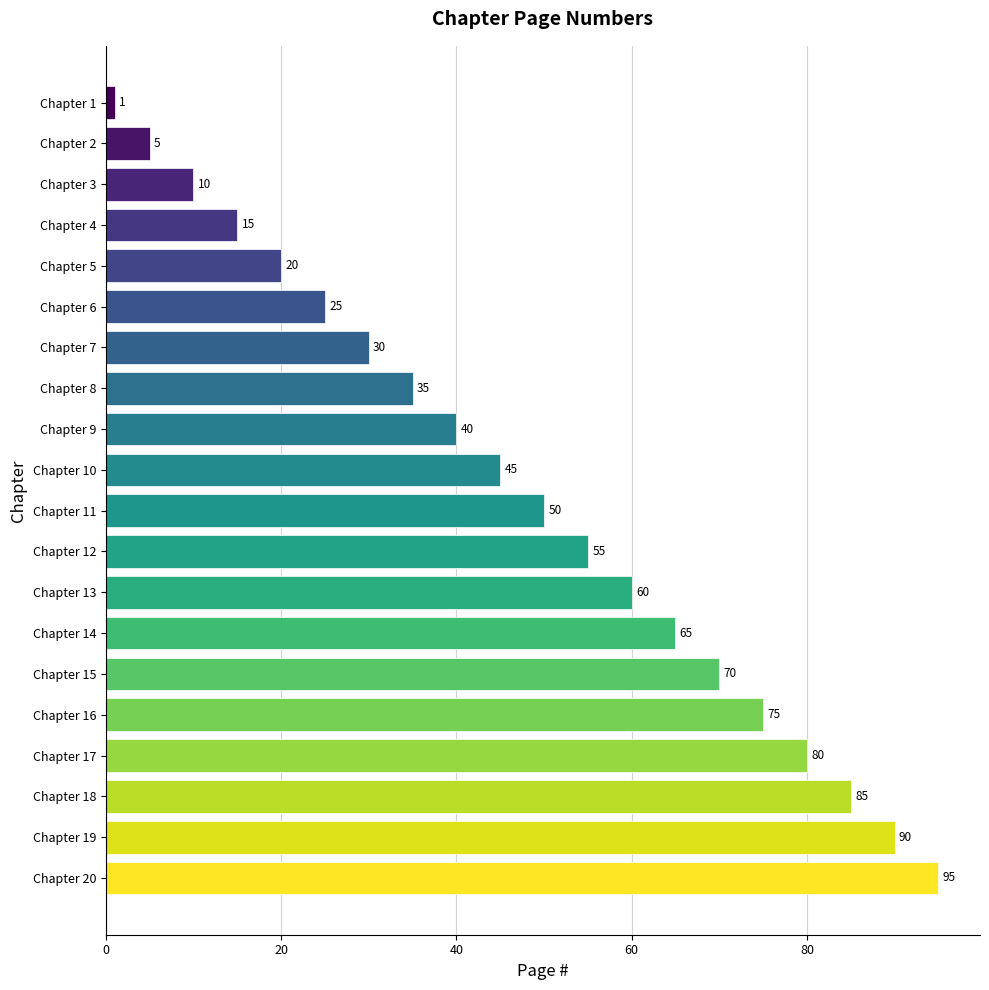

What is the value of the 1st bar from the top?

1